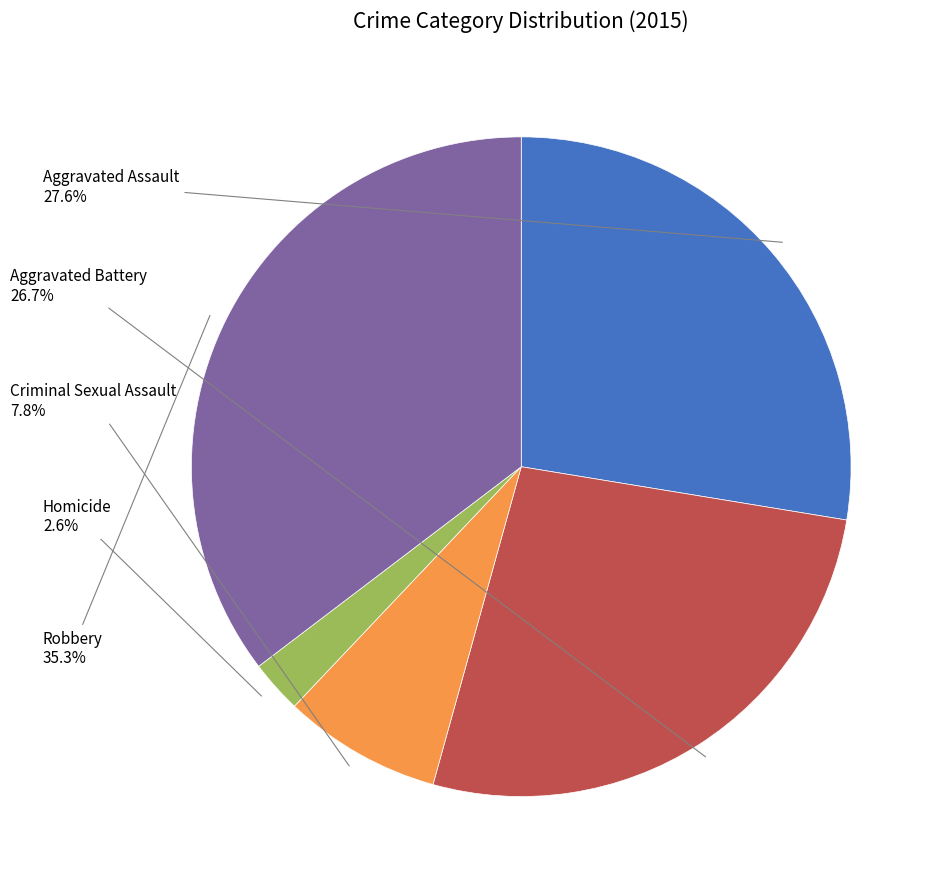

To the nearest percent, what is the combined percentage of Aggravated Battery and Criminal Sexual Assault?

34%